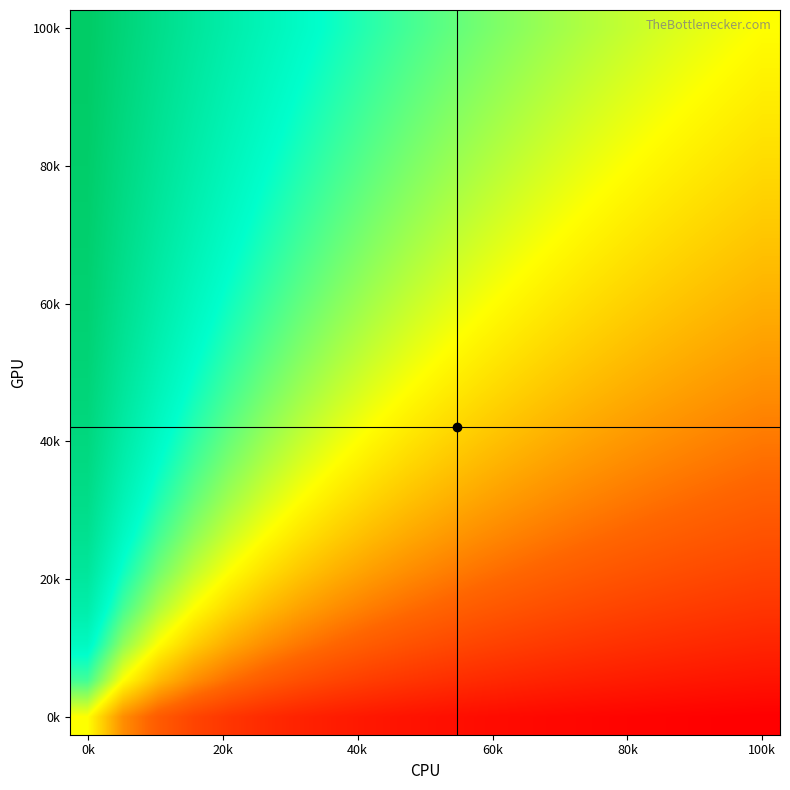

Count the number of data series in this chart.

20